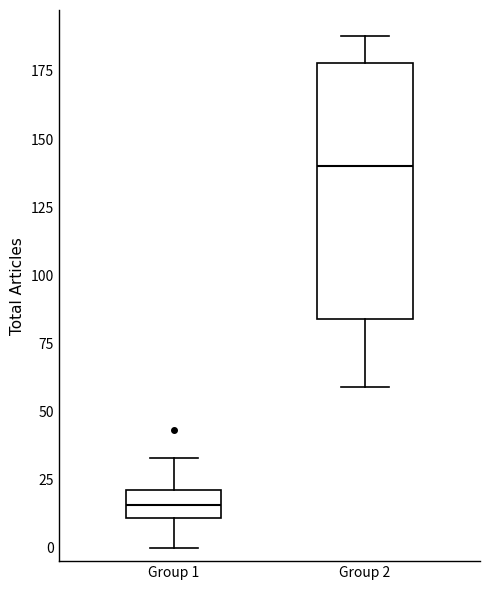

Reading left to right, transcribe this box plot: for each box, give where its median line is, the range the box spans, and where its two whiskers end, as read against the y-axis. The values are not printed on the chart, so give them approximately, as read against the axis.

Group 1: median 15, box 10 to 20, whiskers 0 to 35
Group 2: median 140, box 85 to 180, whiskers 60 to 190